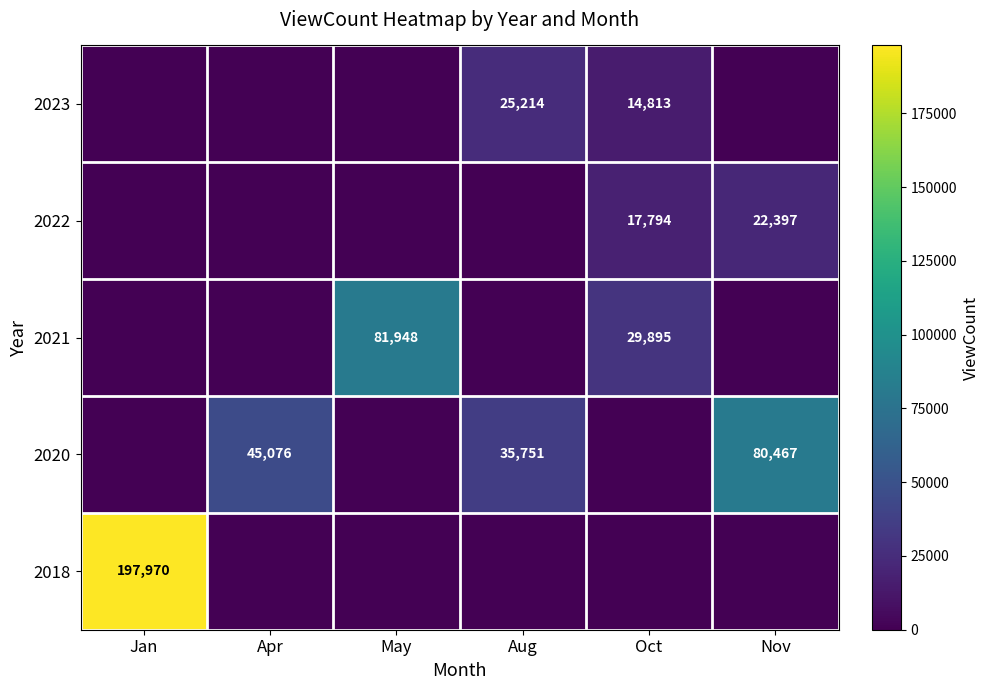

Which label corresponds to the largest value in the chart?

Jan